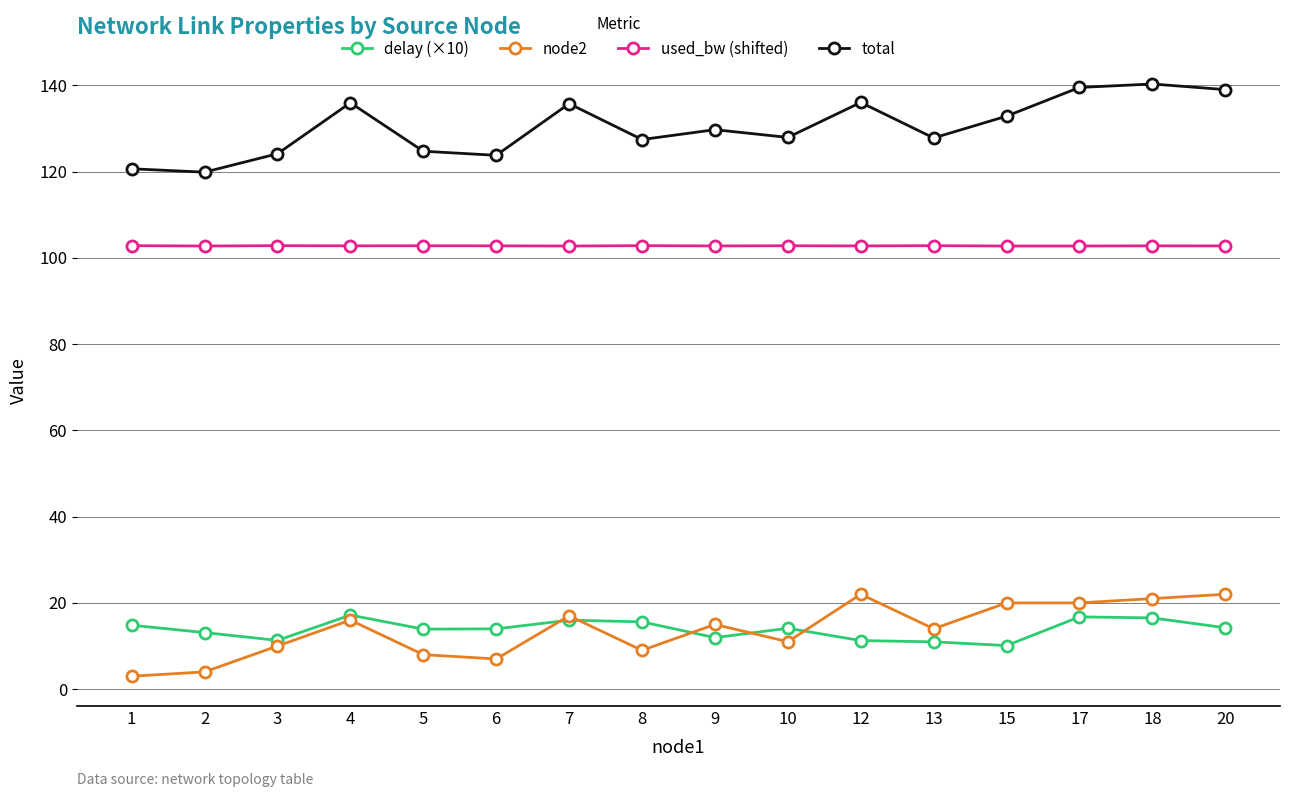

Which series changed the most between 3 and 17?

total